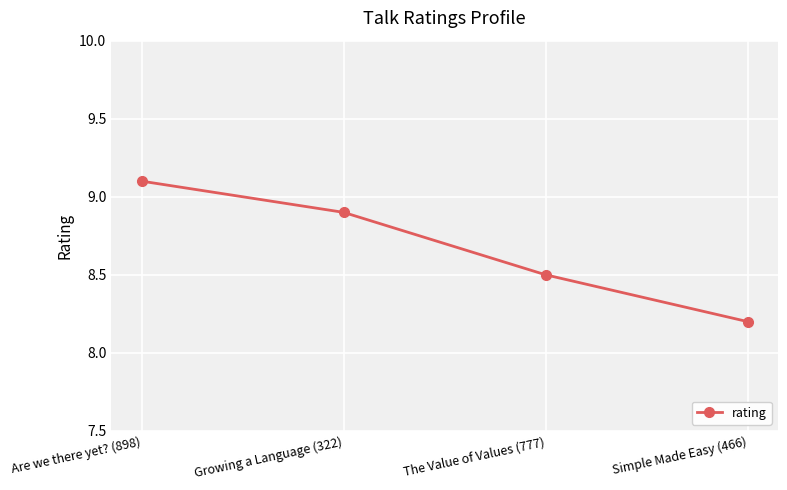

What is the maximum value shown in the chart?

9.1